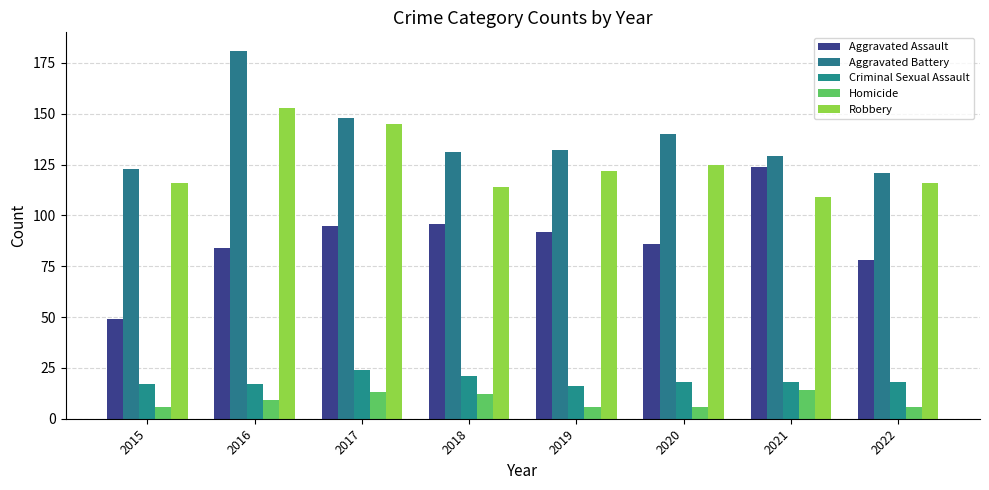

What value does the Homicide series have at 2015?

6